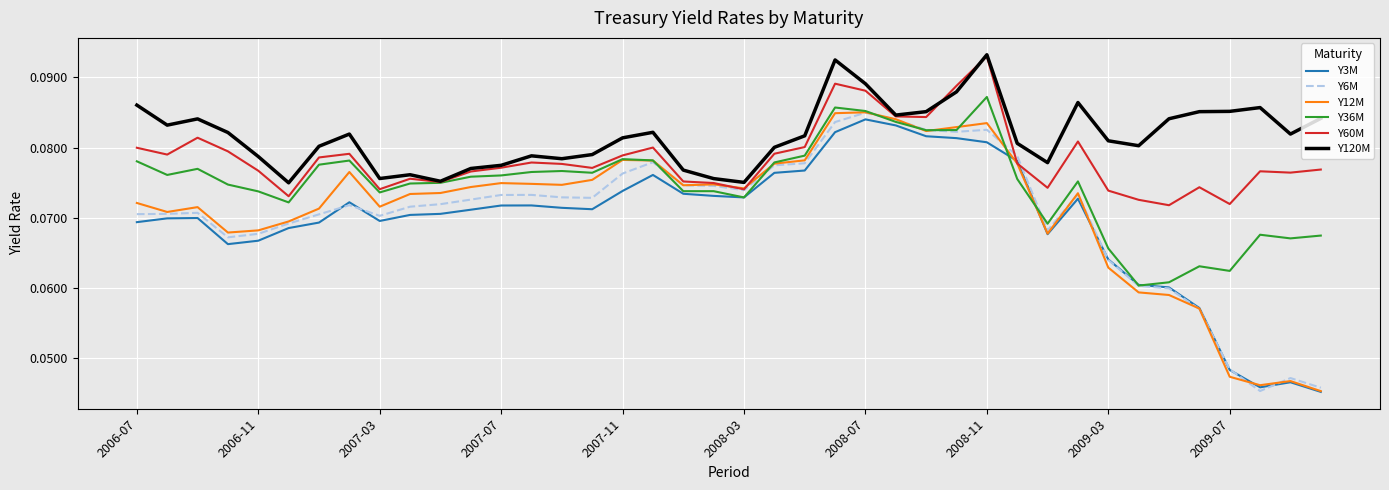

Which series has the largest total across all categories?

Y120M